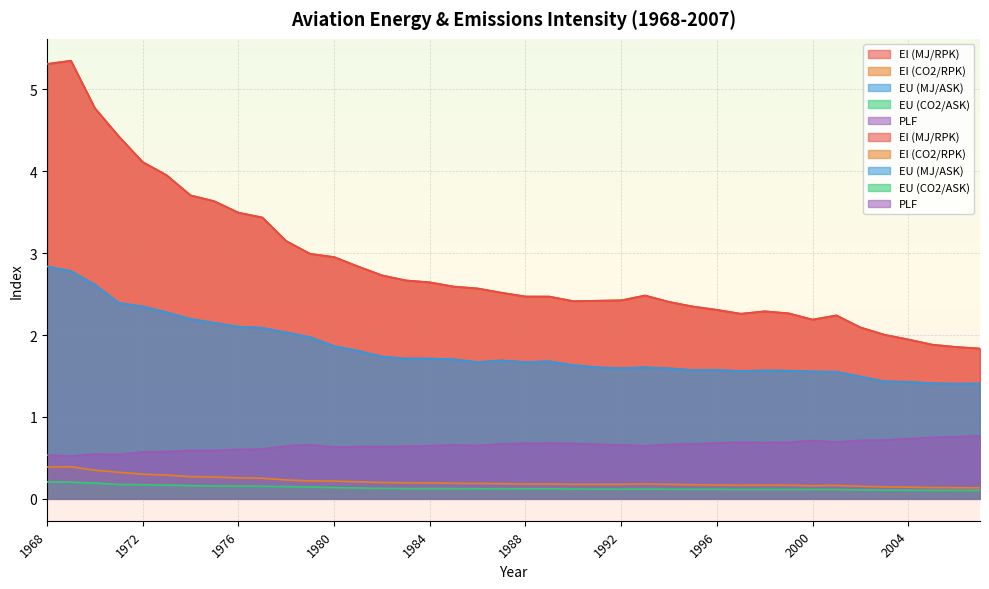

What are all the series names shown in the legend?

EI (MJ/RPK), EI (CO2/RPK), EU (MJ/ASK), EU (CO2/ASK), PLF